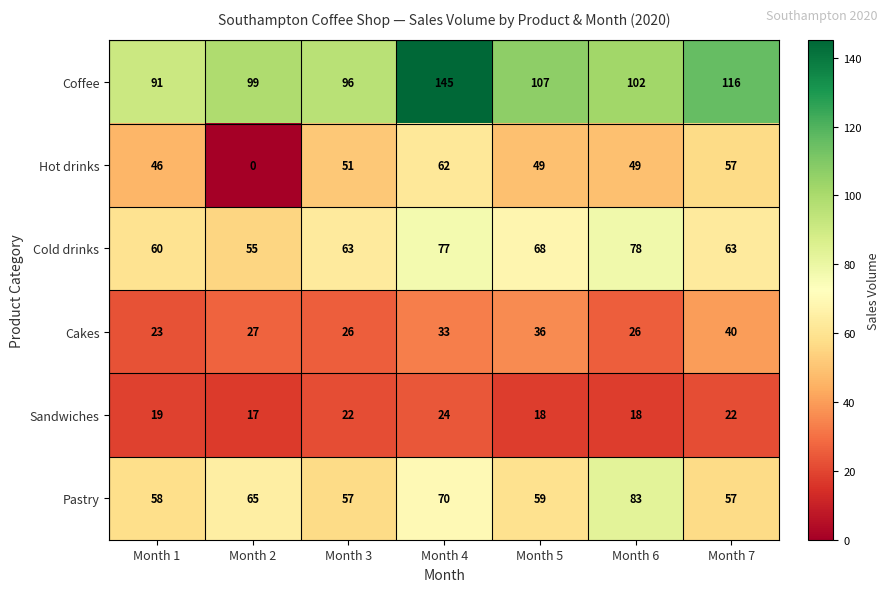

How many distinct data groups are displayed?

6